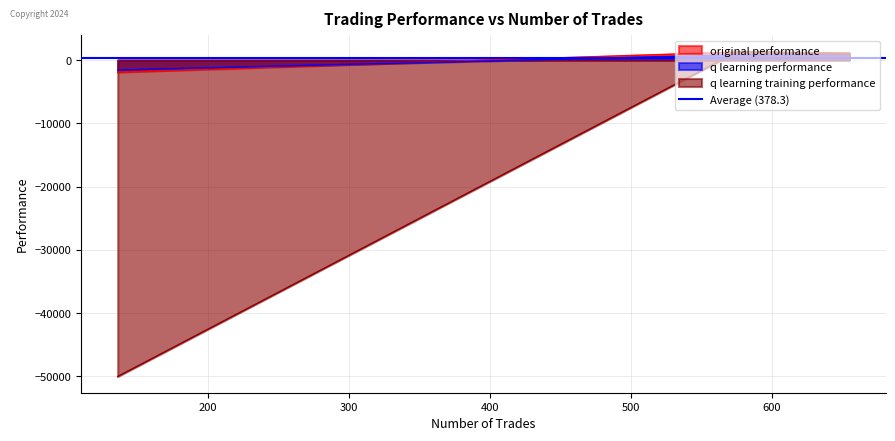

What is the average value of the q learning performance series?

64.5